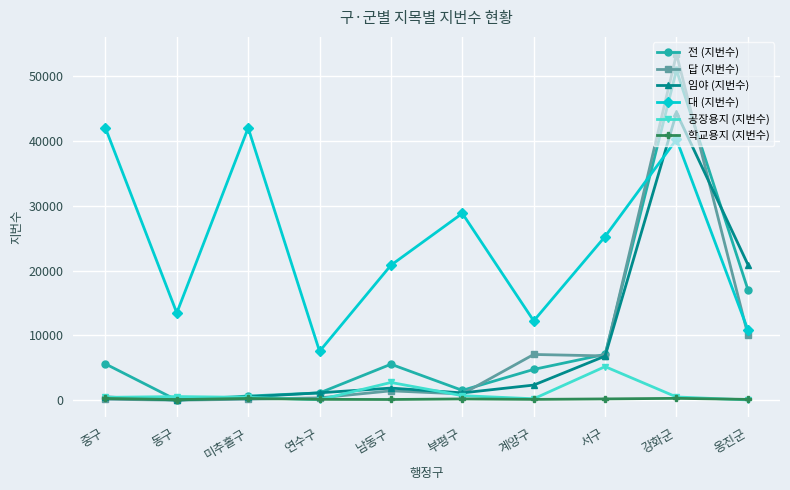

Read the 공장용지 (지번수) value at 미추홀구, to the nearest 100.

400